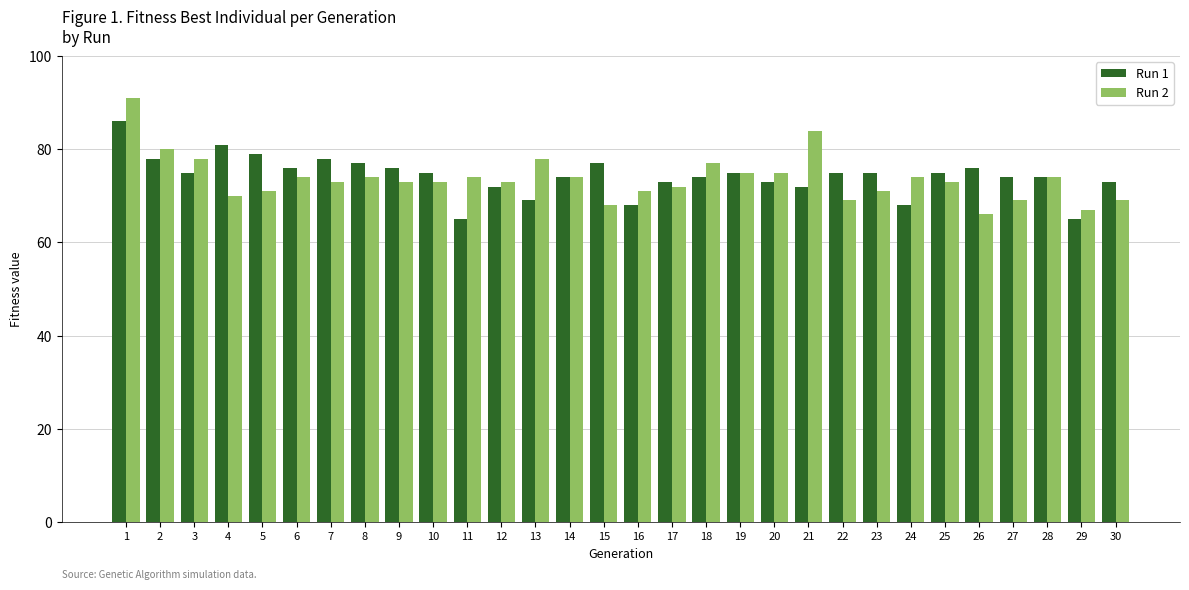

At which category is the sum across all series the highest?

1